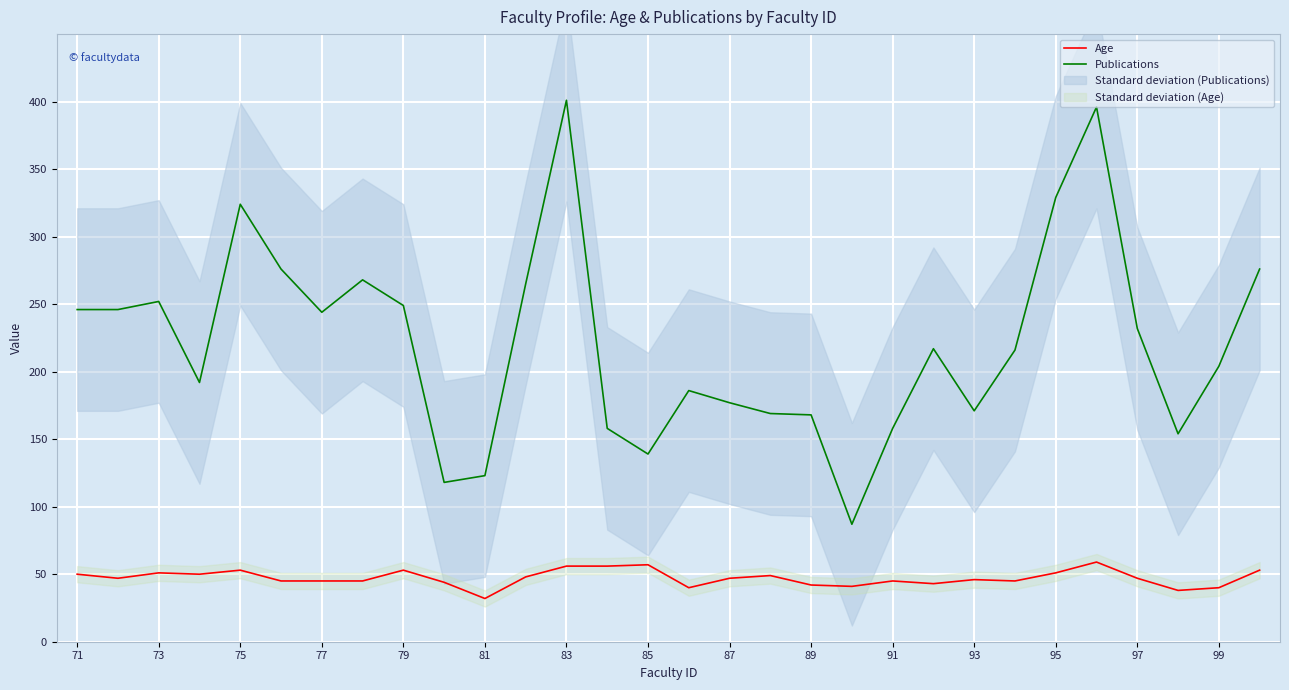

True or false: Publications has a value of 329 at 95.

True